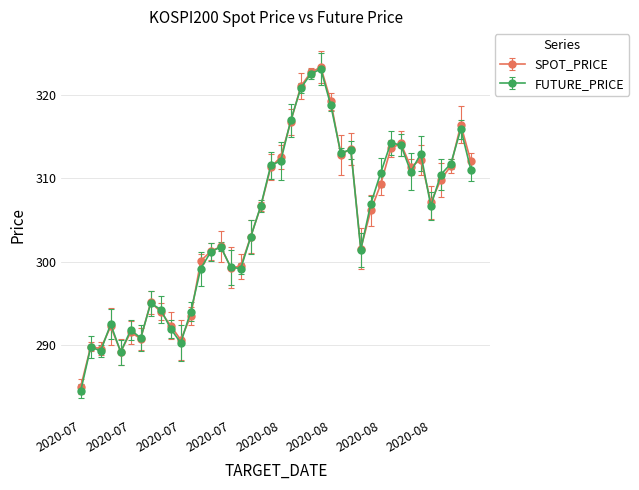

Where is the first local minimum for SPOT_PRICE?

2020-07-14